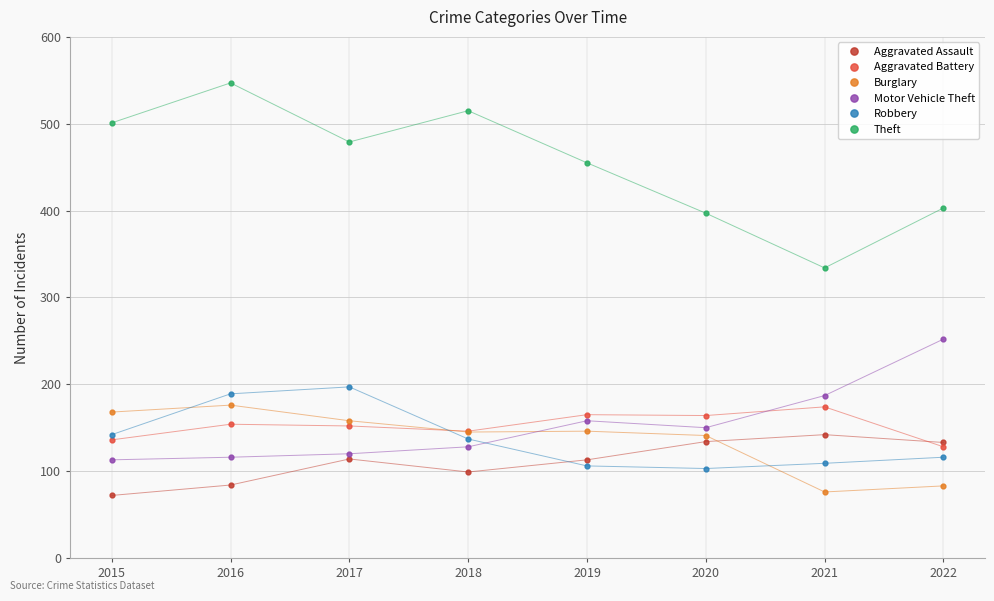

What is the value of the Theft point at the 2nd from the left?

547